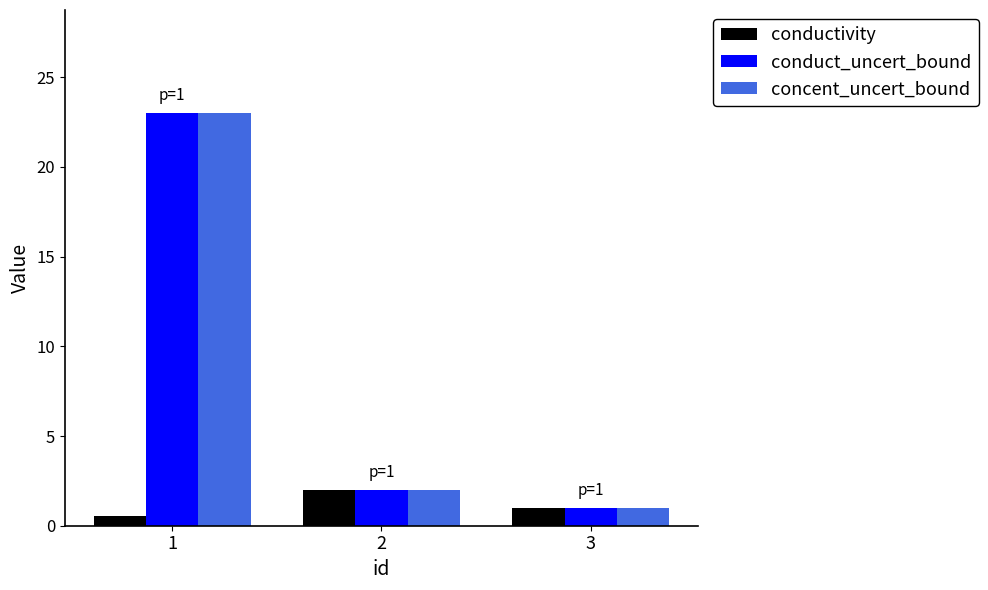

At which label does conductivity first exceed 1?

2